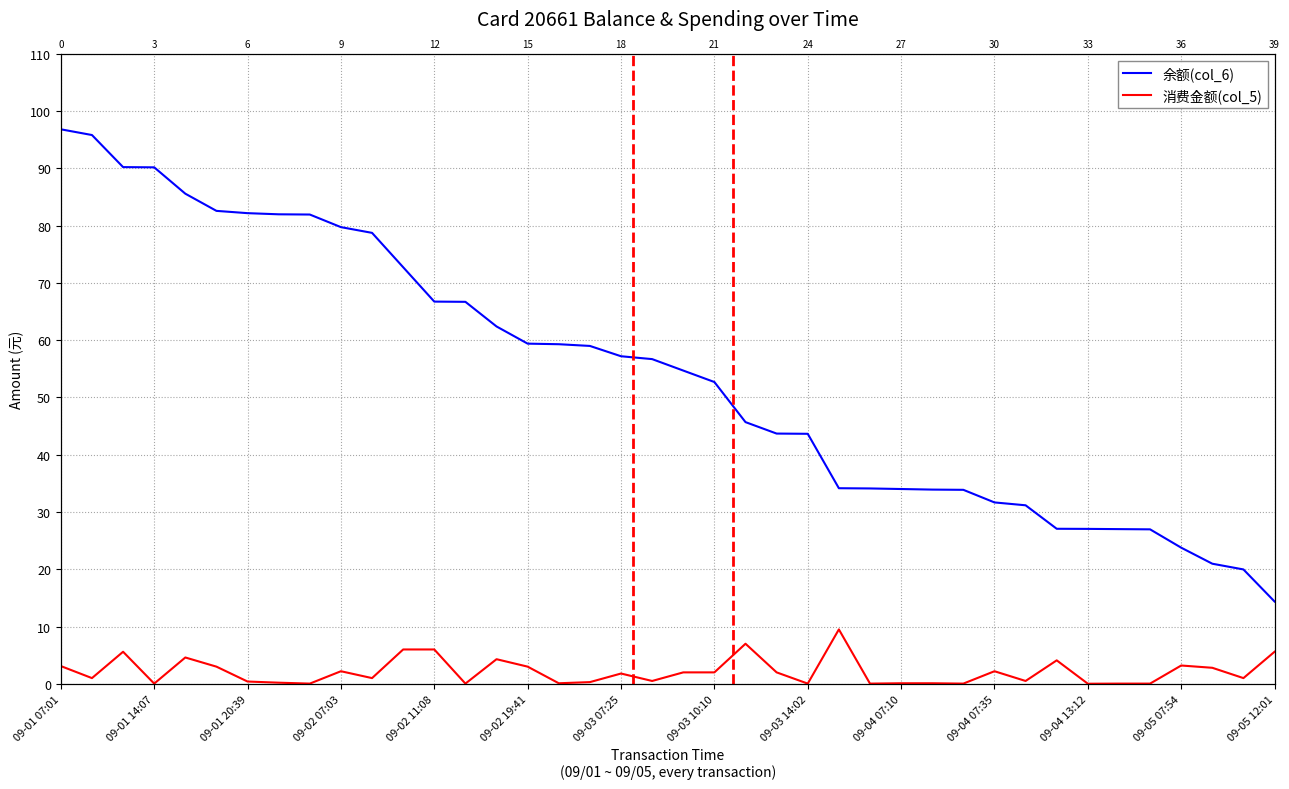

Is it true that 余额(col_6) equals 59.4 at 09-02 19:41?

True